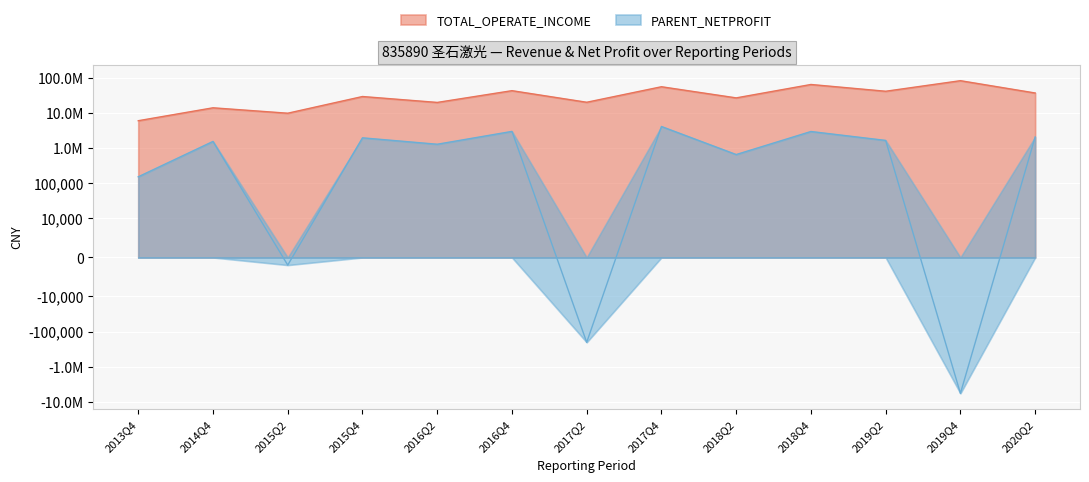

True or false: TOTAL_OPERATE_INCOME and PARENT_NETPROFIT cross at least once.

False